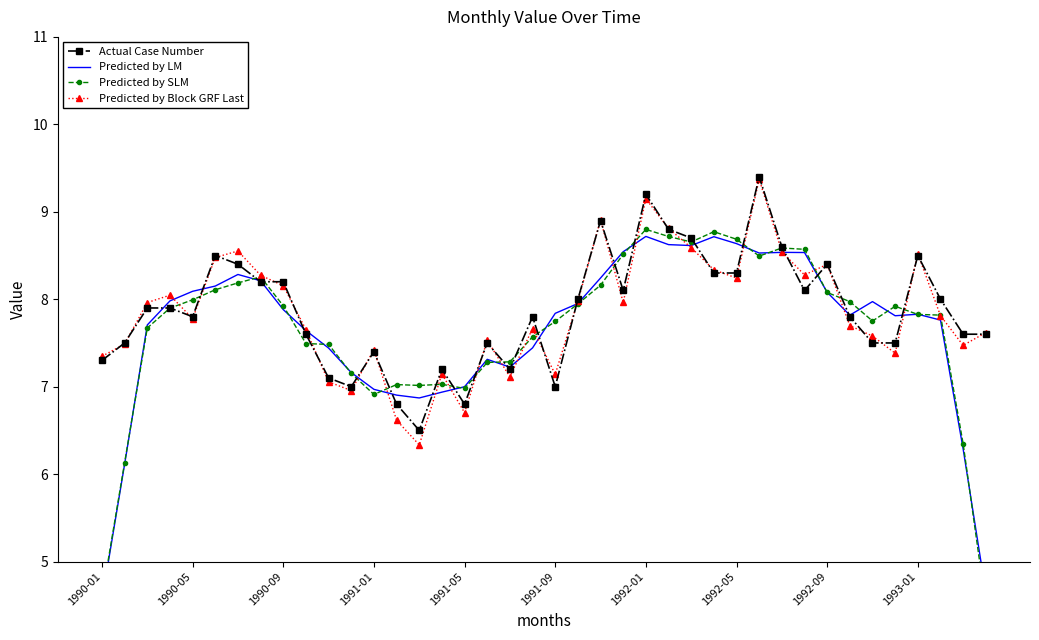

Which series changed the most between 27 and 38?

Predicted by LM